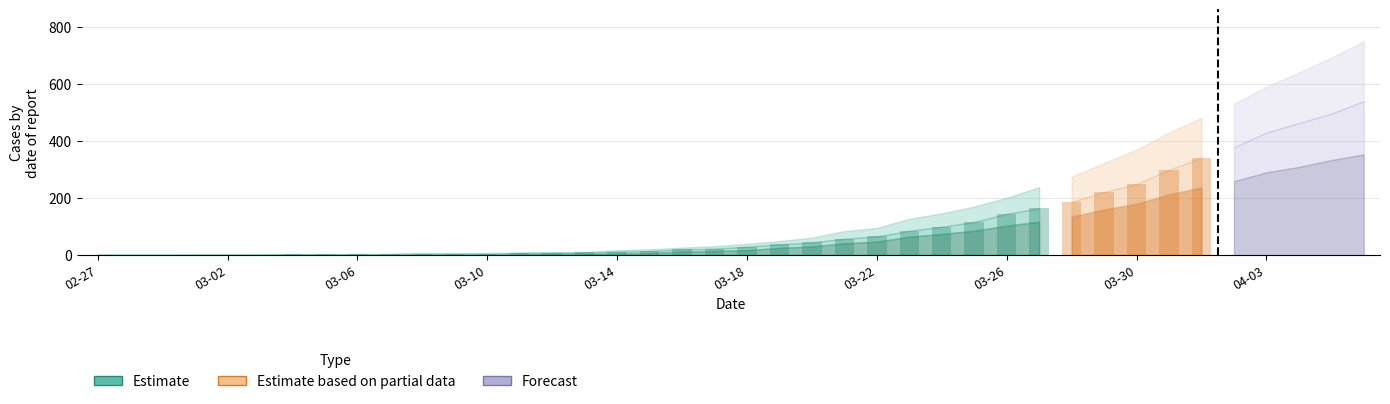

Between 2020-03-06 and 2020-03-23, which is larger?

2020-03-23